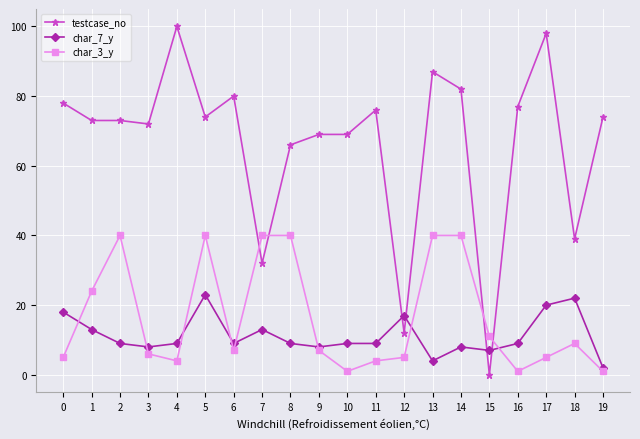

What is the total value across all series at 13?

131